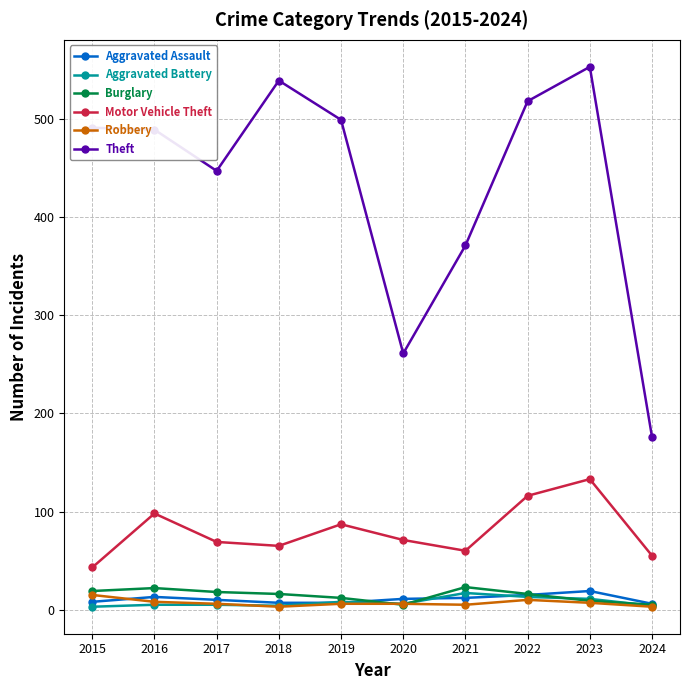

What is the difference between the second highest and second lowest values in the Motor Vehicle Theft series?

61